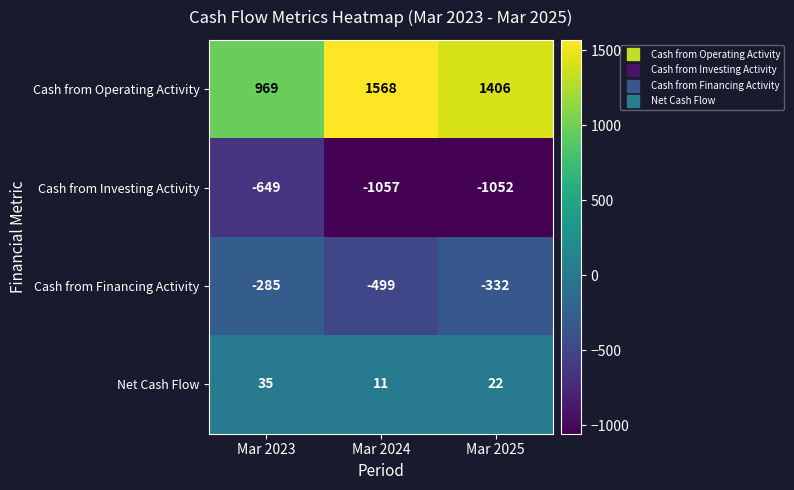

Where is Net Cash Flow nearest to the value 23?

Mar 2025